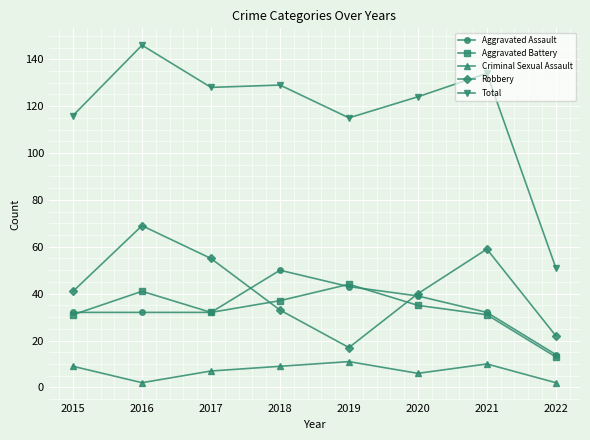

What are all the series names shown in the legend?

Aggravated Assault, Aggravated Battery, Criminal Sexual Assault, Robbery, Total